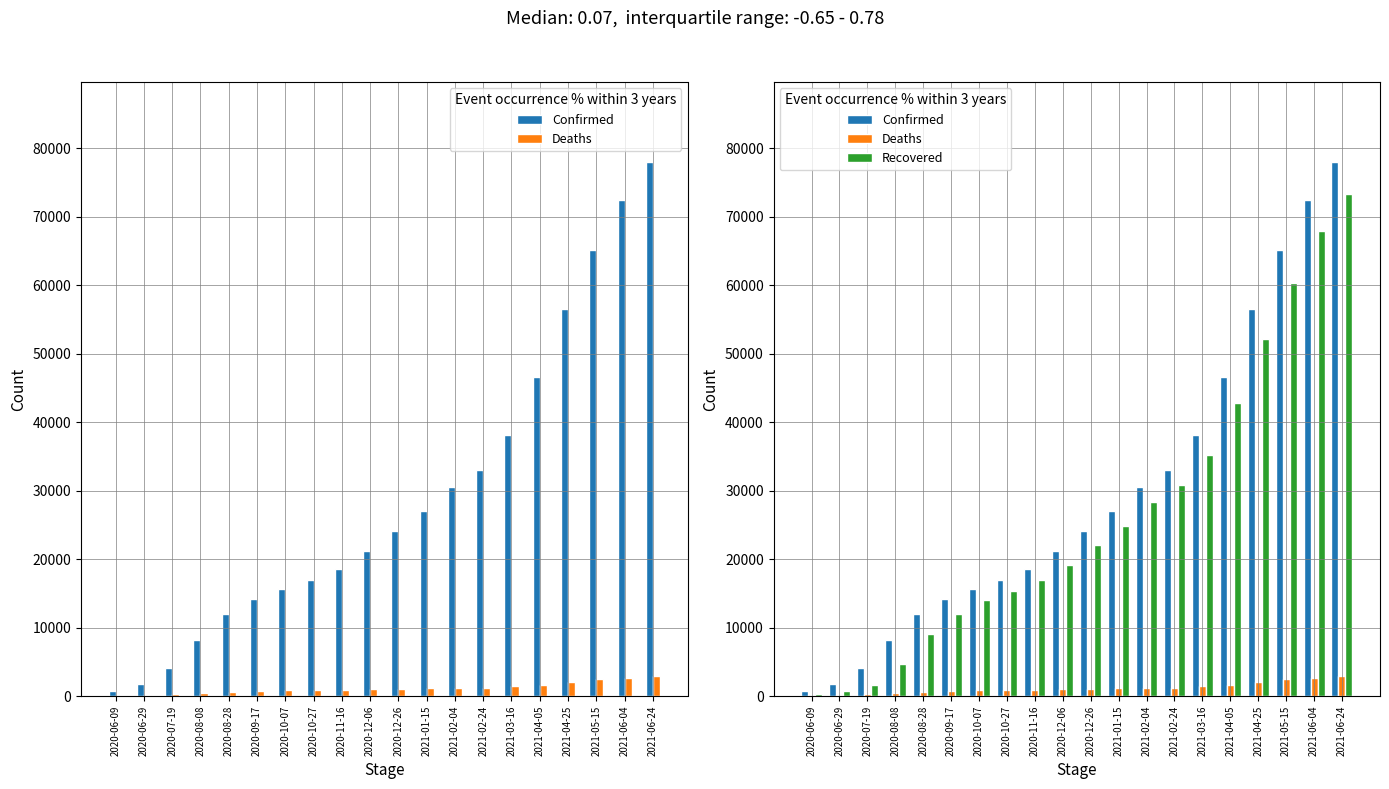

At which label does Confirmed first exceed 24167?

2021-01-15